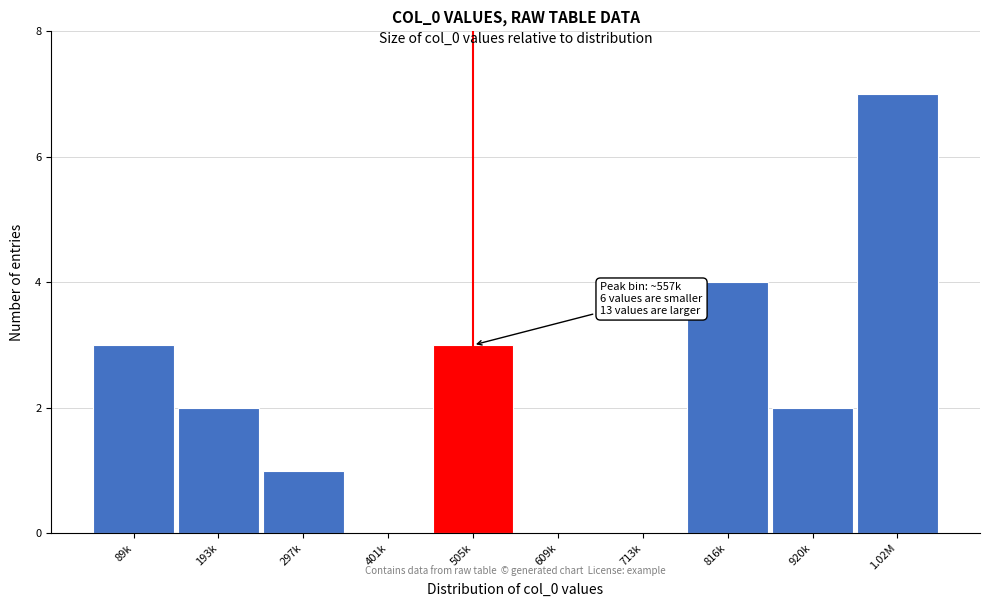

Reading left to right, extract all data points from this chart.

89k=3	193k=2	297k=1	401k=0	505k=3	609k=0	713k=0	816k=4	920k=2	1.02M=7